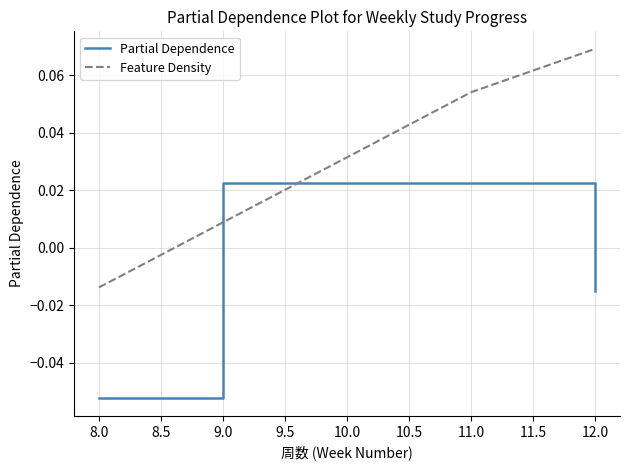

How many intersections are there between Partial Dependence and Feature Density?

2